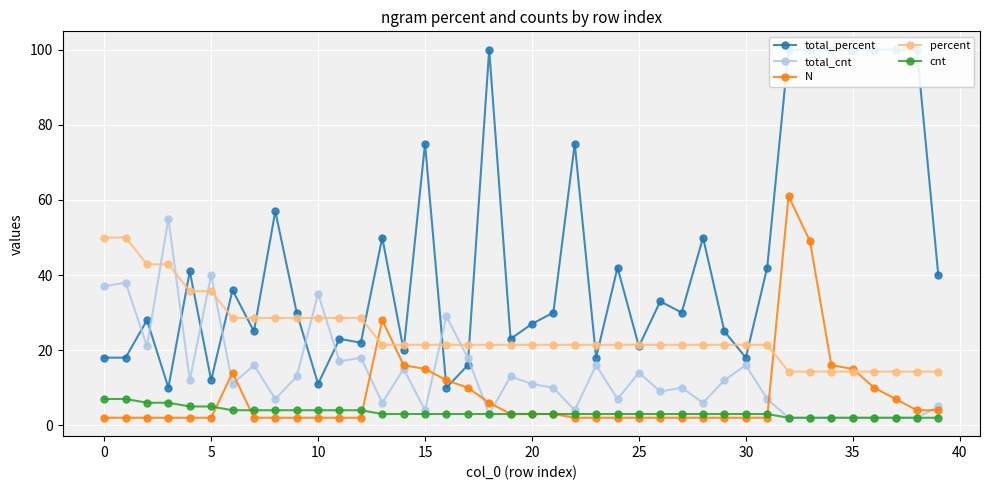

The value of percent at 20 is 33.1. True or false?

False